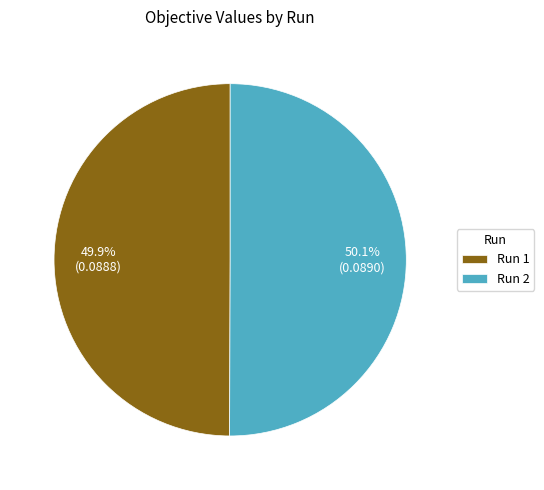

What percentage is NOT represented by Run 2?

49.9%